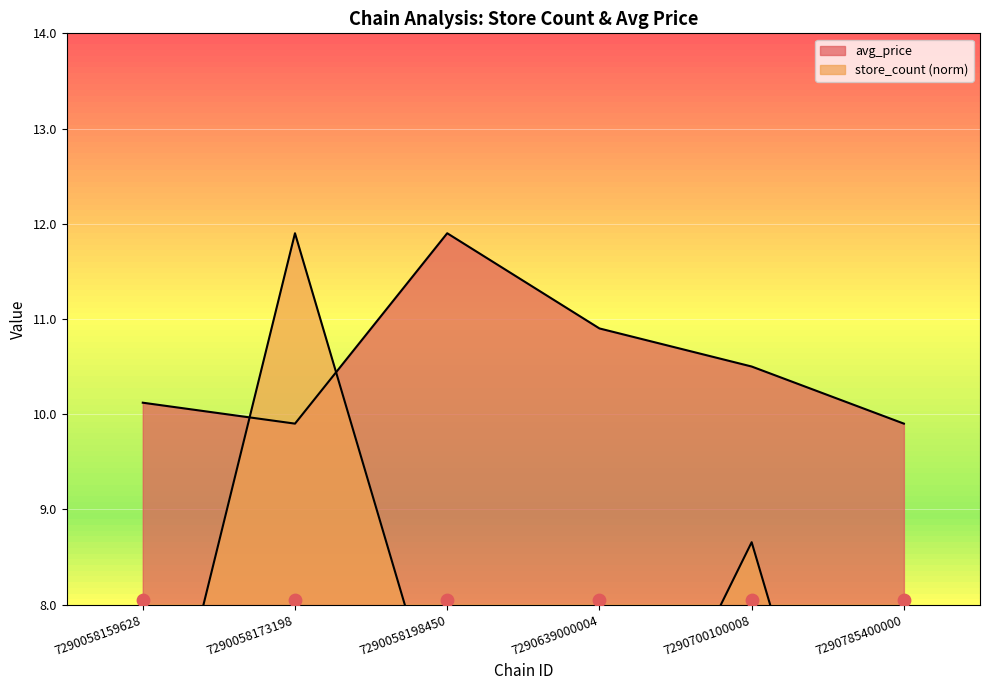

Is the value of avg_price at 7290058173198 greater than the value of store_count at 7290058159628?

Yes